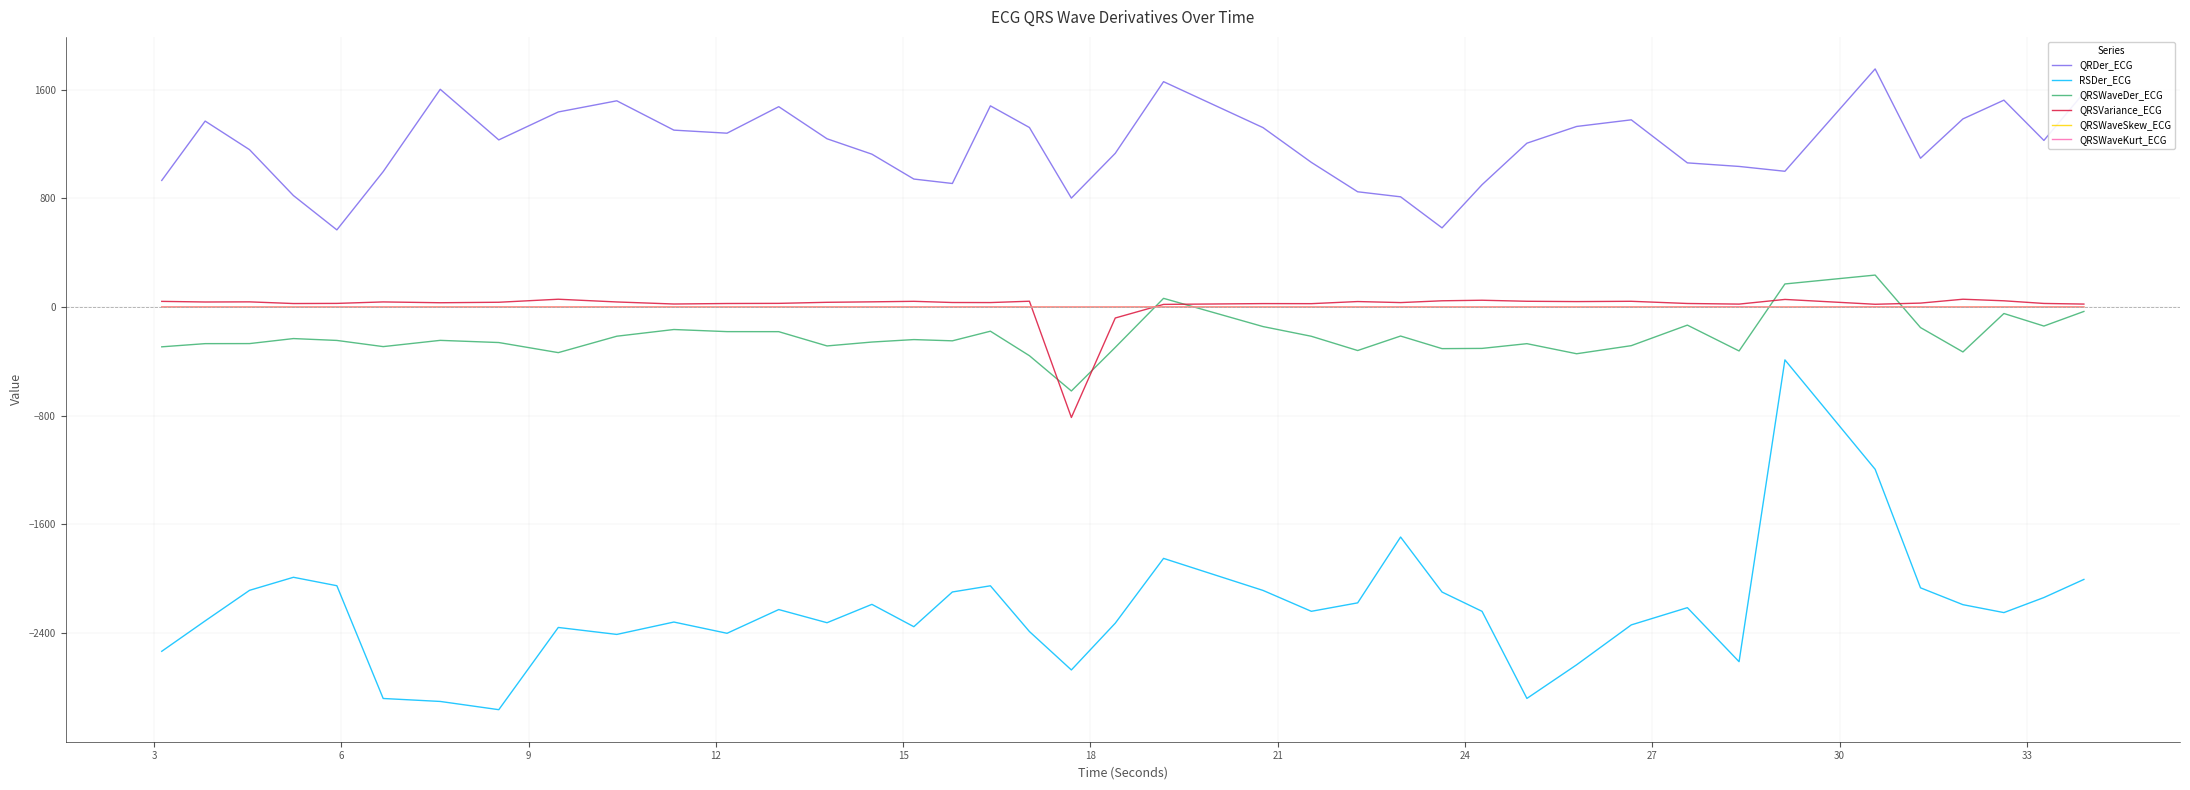

Count the number of categories in the chart.

40